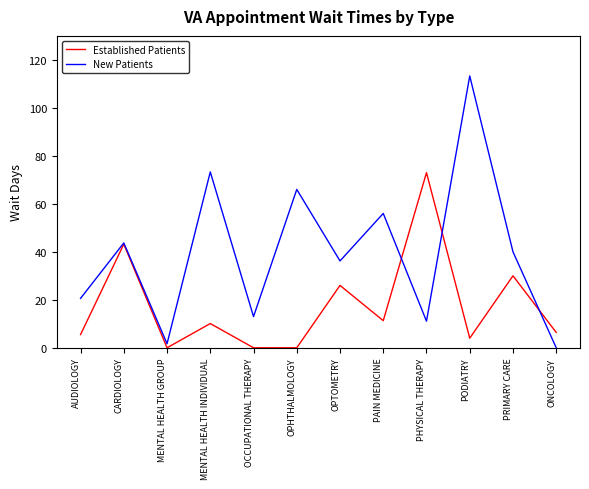

In Established Patients, how many points are higher than both neighbors (excluding endpoints)?

5